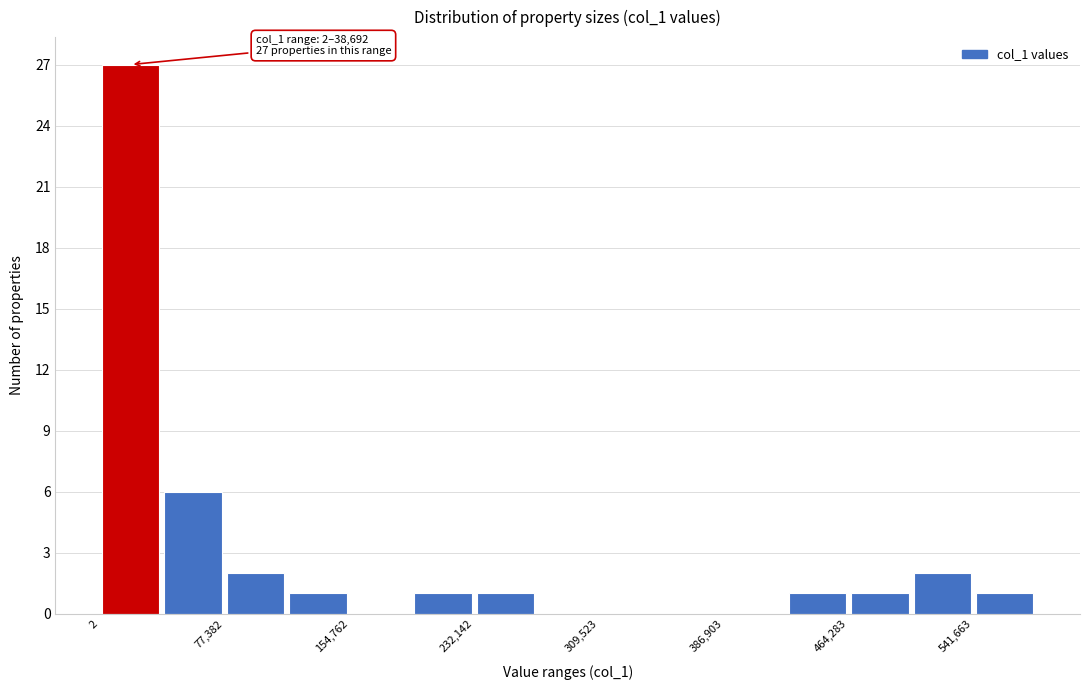

Around what value on the x-axis is the tallest bar? Give the approximate position of its centre, as read against the axis.

20000